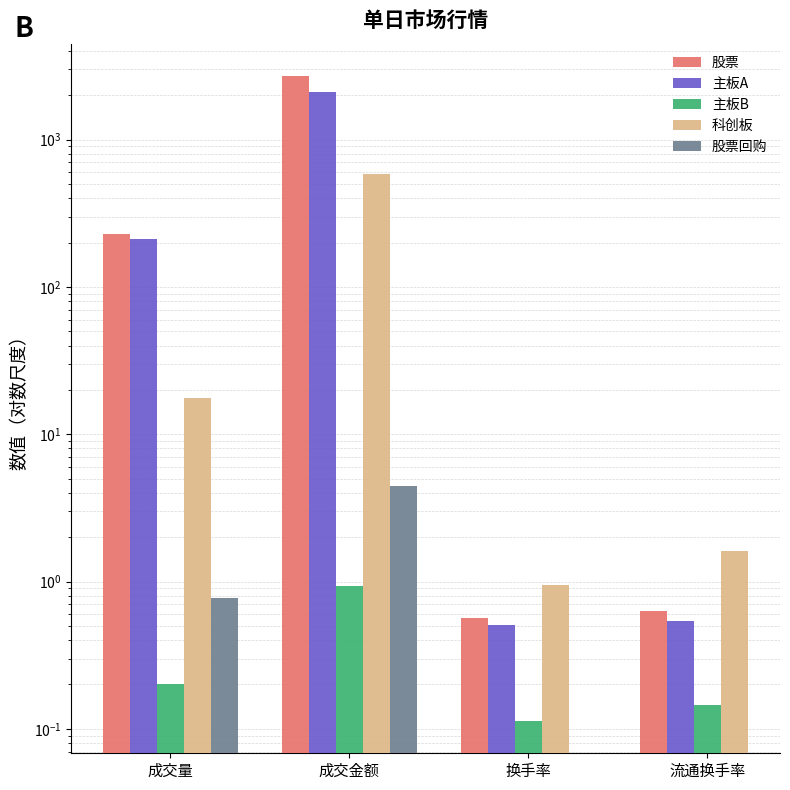

At which category does the chart reach its peak across all series?

成交金额